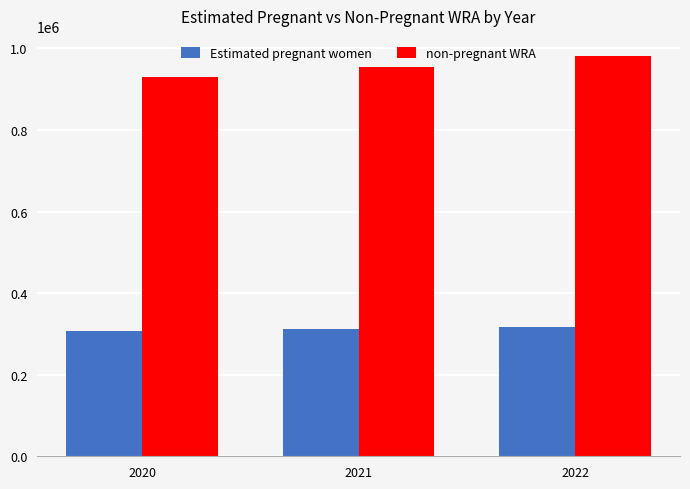

Is the value of non-pregnant WRA at 2022 greater than the value of Estimated pregnant women at 2022?

Yes